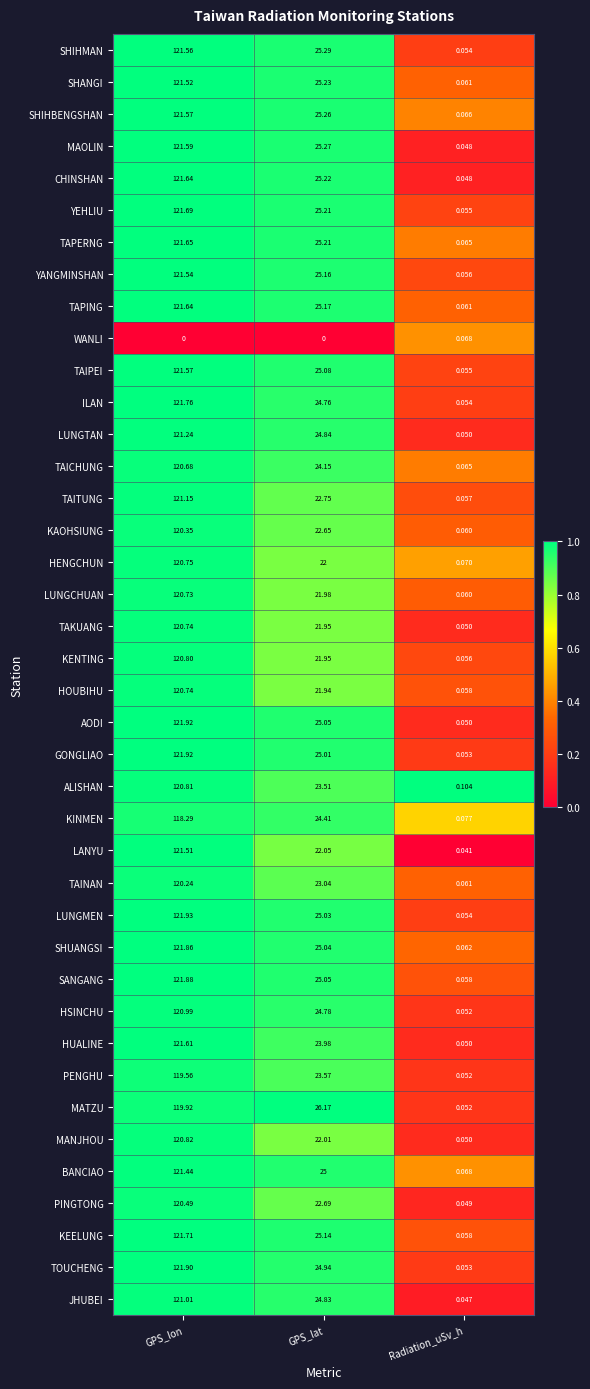

Which category has the lowest value in the TOUCHENG series?

Radiation_uSv_h